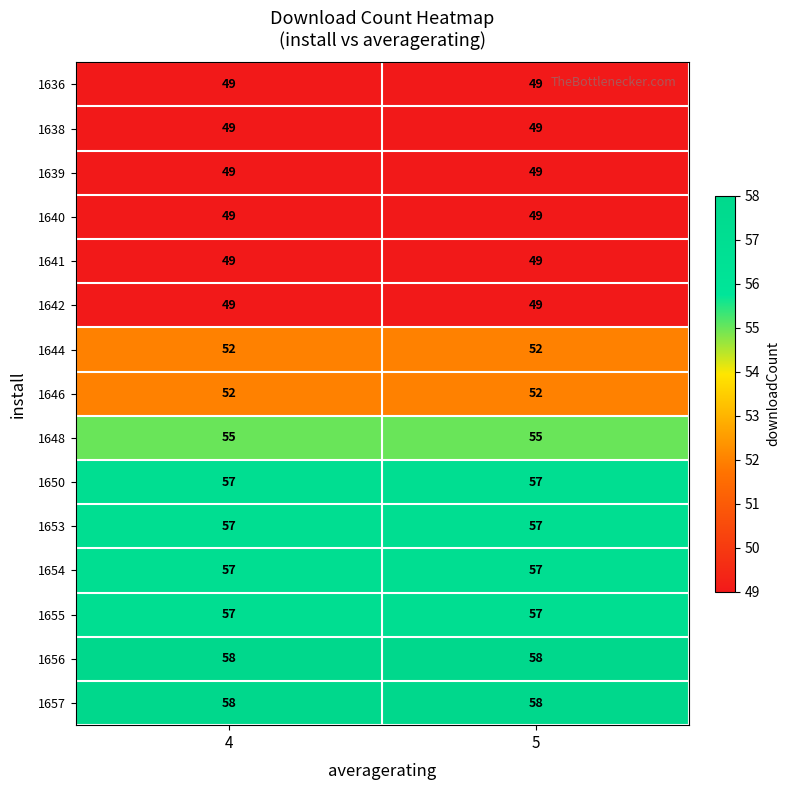

Reading left to right, list all the values displayed in this chart.

1636: 49	49
1638: 49	49
1639: 49	49
1640: 49	49
1641: 49	49
1642: 49	49
1644: 52	52
1646: 52	52
1648: 55	55
1650: 57	57
1653: 57	57
1654: 57	57
1655: 57	57
1656: 58	58
1657: 58	58